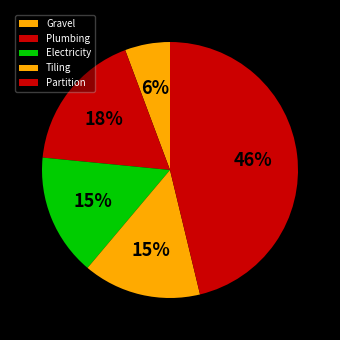

To the nearest percent, what portion does Electricity represent?

15%